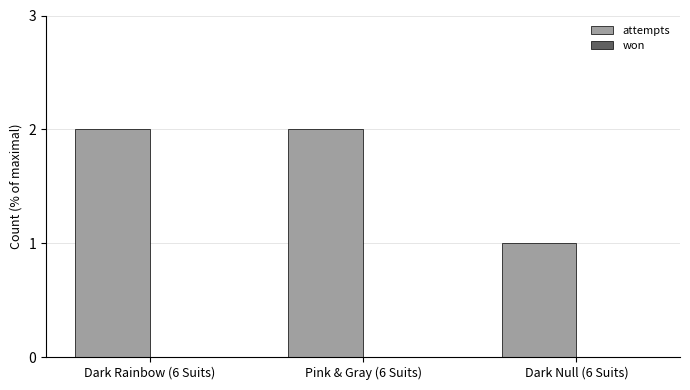

Approximately how many times larger is the value at Pink & Gray (6 Suits) compared to Dark Null (6 Suits)?

2.0